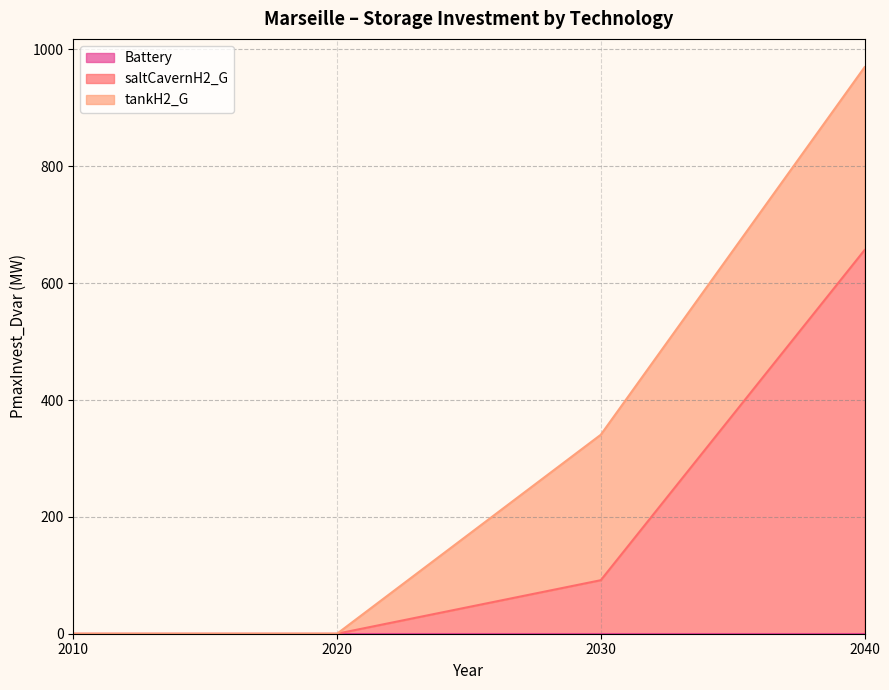

Between 2010 and 2030, which is larger?

2010